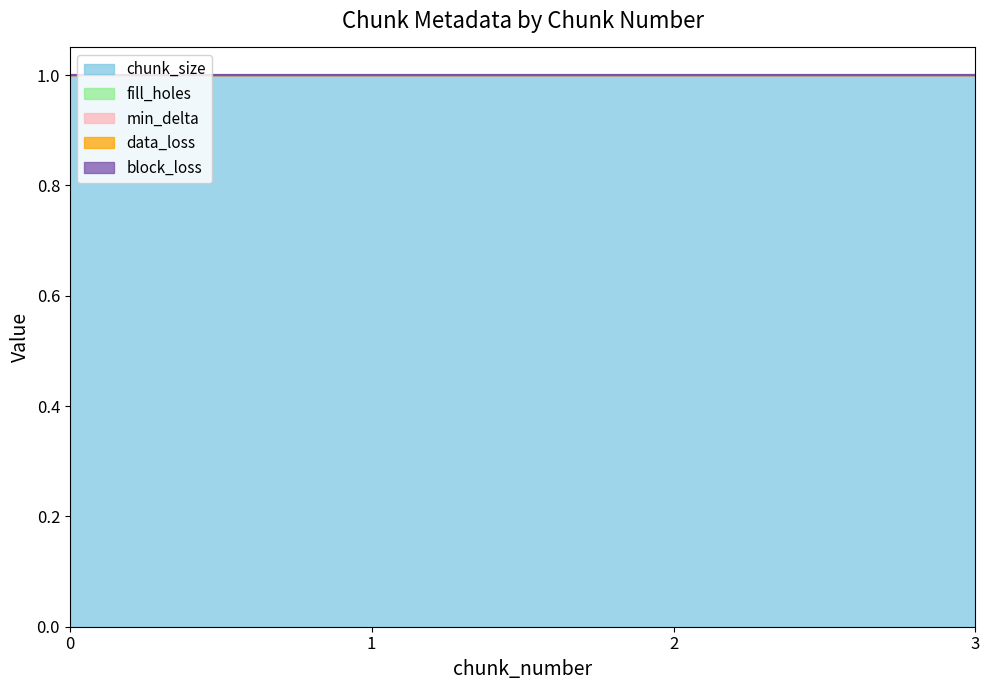

At how many categories does at least one series exceed 0?

4